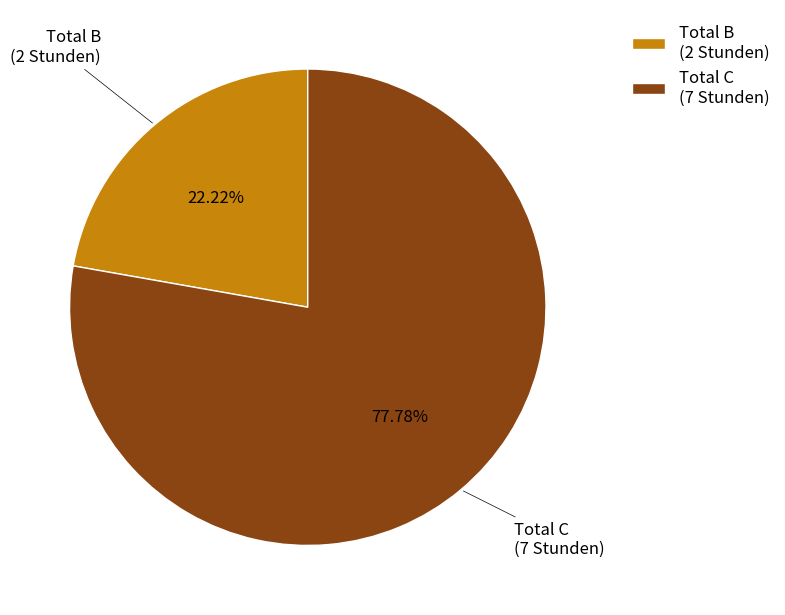

Rank the categories by value from highest to lowest.

Total C (7 Stunden), Total B (2 Stunden)